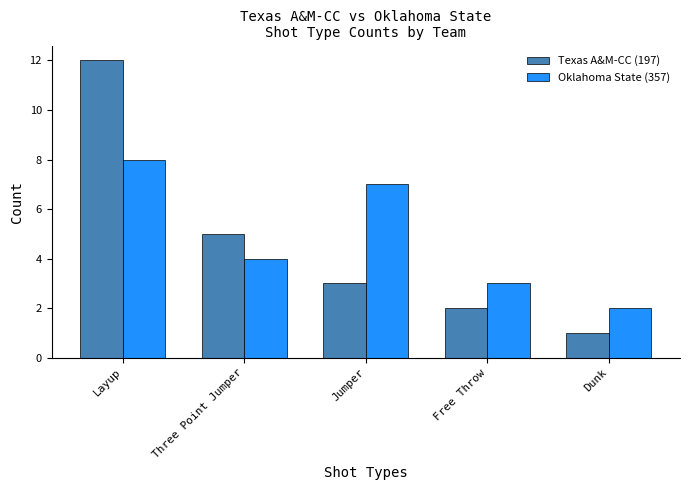

At which category does the chart reach its minimum across all series?

Dunk